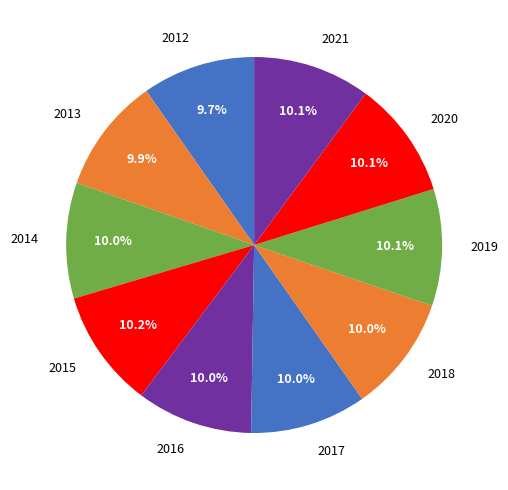

What portion of the pie excludes 2021?

89.9%